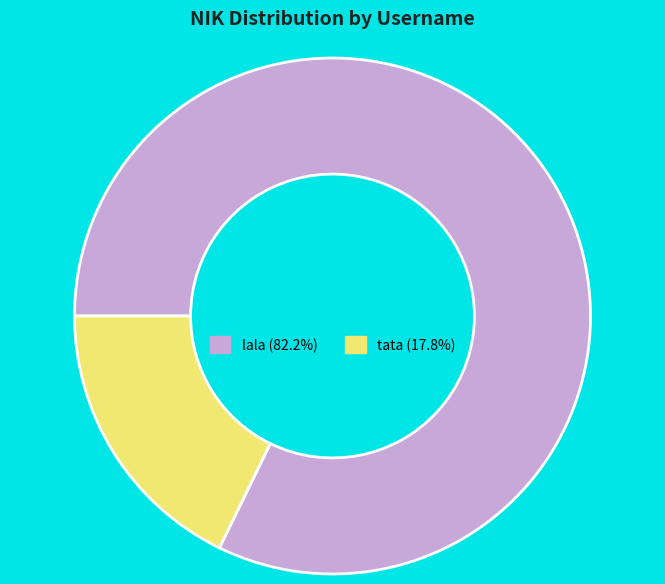

What is the majority slice?

lala